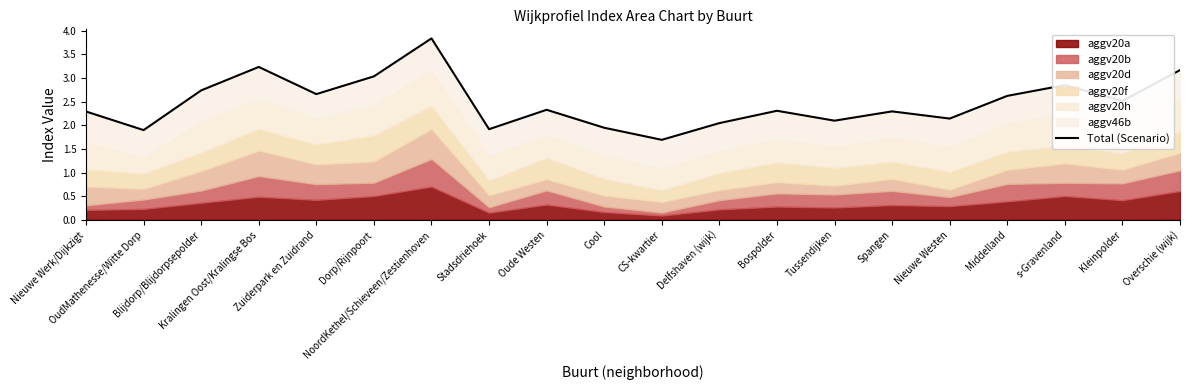

Reading left to right, extract all data points from this chart.

2.3	1.9	2.7	3.2	2.7	3.0	3.8	1.9	2.3	1.9	1.7	2.0	2.3	2.1	2.3	2.1	2.6	2.8	2.5	3.2